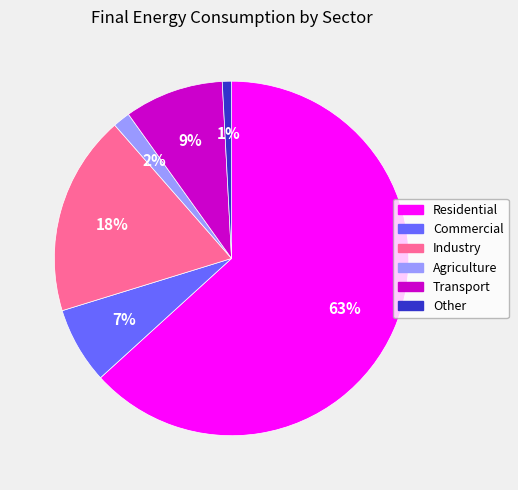

What is the ratio of the value at Commercial to the value at Industry?

0.4